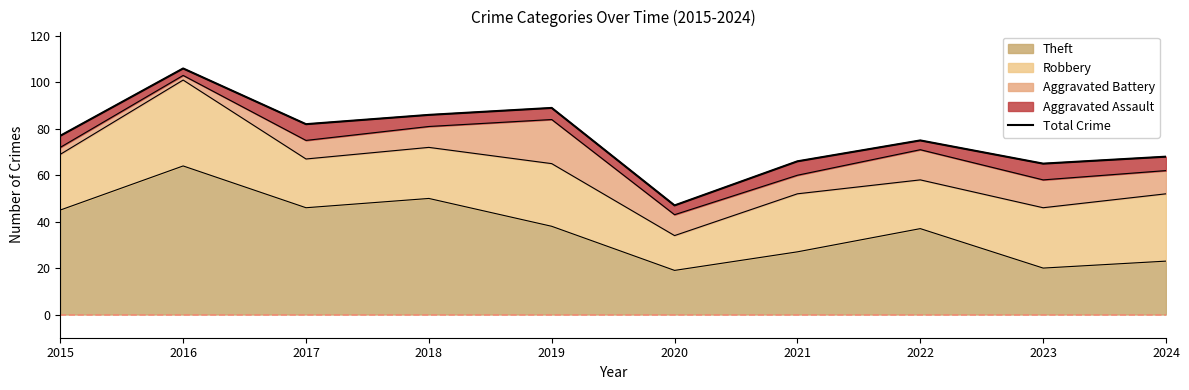

What is the difference between the second highest and second lowest values?

24